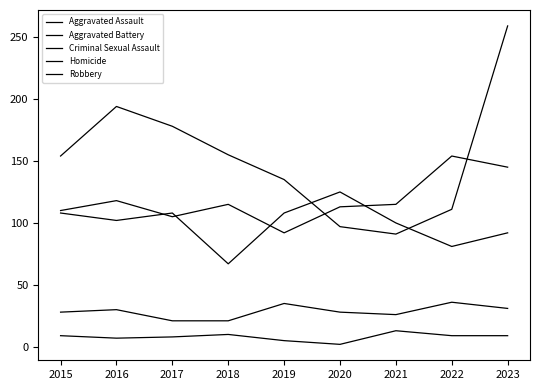

How many lines are shown in the chart?

5